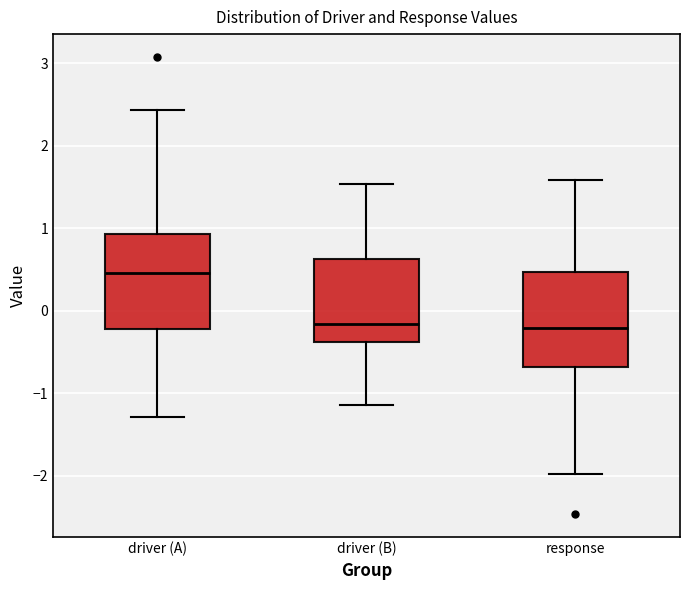

Reading left to right, read every box against the y-axis: the position of its median line, the range the box covers, and the ends of its whiskers. The values are not printed on the chart, so give them approximately, as read against the axis.

driver (A): median 0.5, box -0.2 to 0.9, whiskers -1.3 to 2.4
driver (B): median -0.2, box -0.4 to 0.6, whiskers -1.1 to 1.5
response: median -0.2, box -0.7 to 0.5, whiskers -2.0 to 1.6